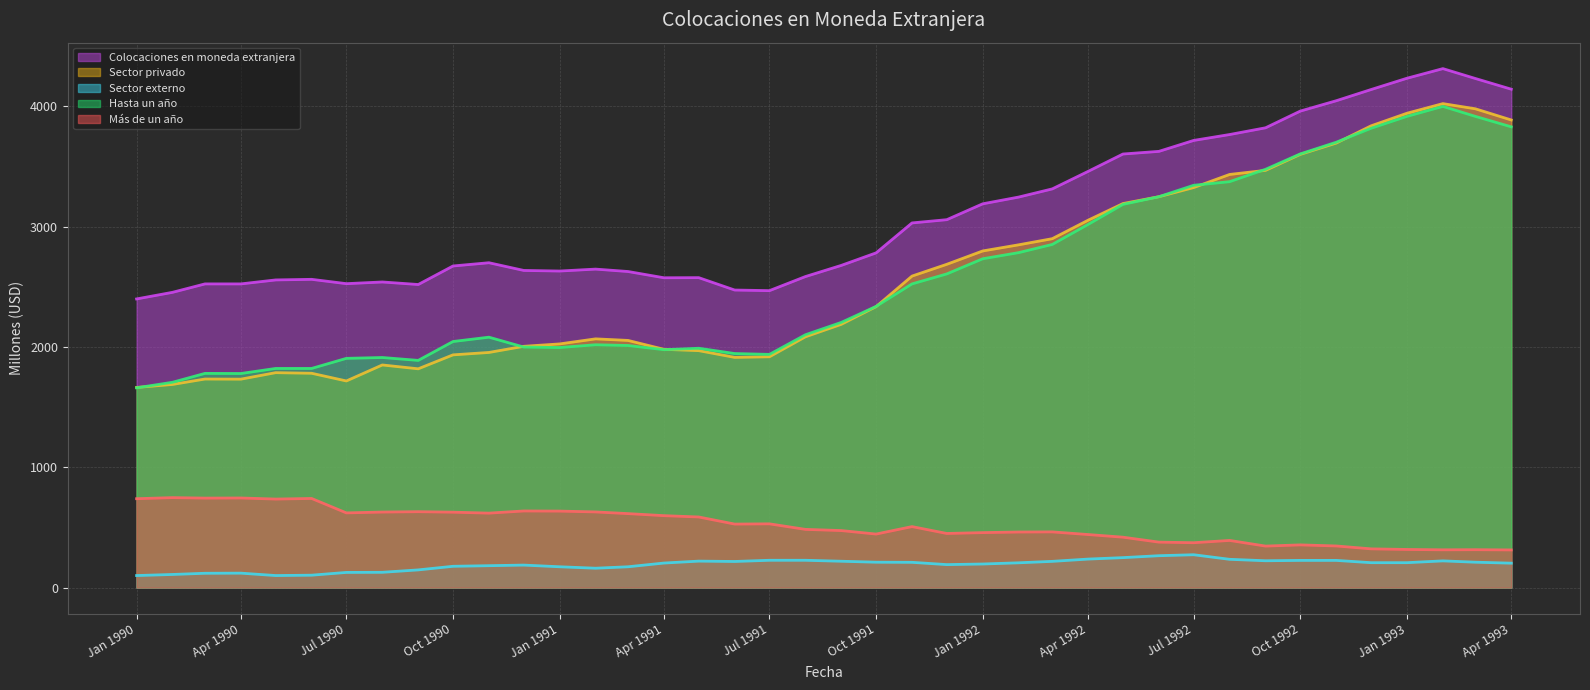

Does the chart display data point markers on the line(s)?

No